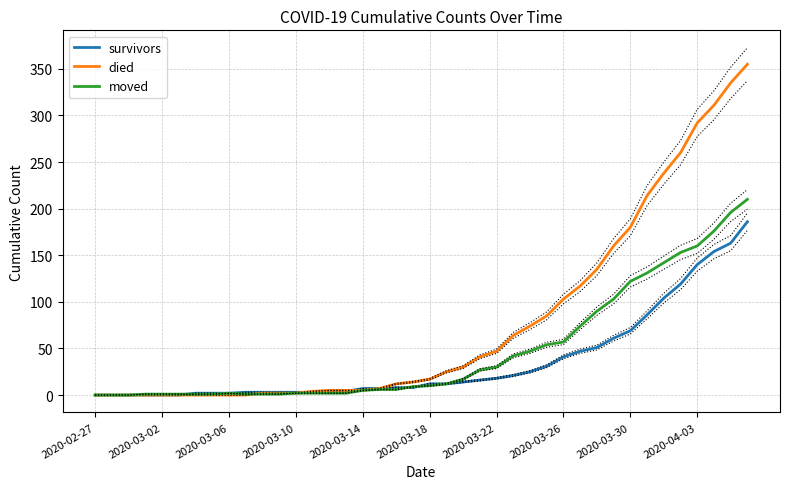

What is the maximum value for moved?

210